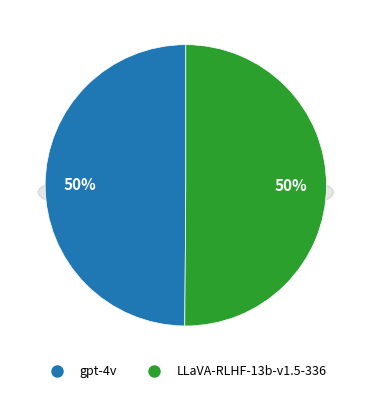

Is there any slice that represents more than half of the pie?

Yes